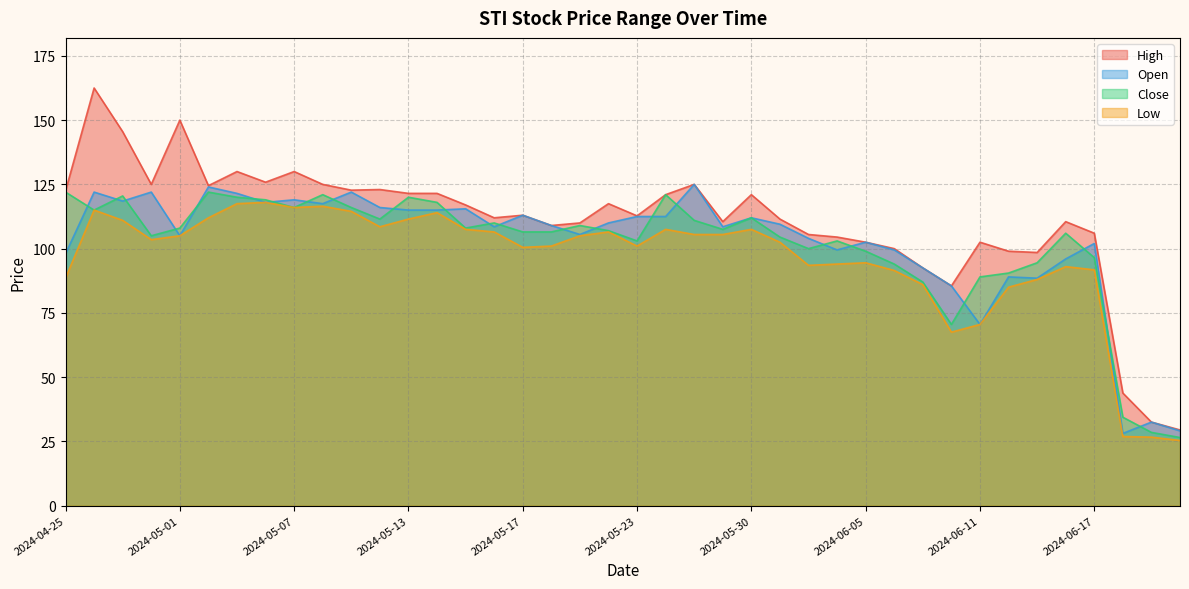

Rank the categories by Close value from lowest to highest.

2024-06-21, 2024-06-20, 2024-06-18, 2024-06-10, 2024-06-07, 2024-06-11, 2024-06-12, 2024-06-06, 2024-06-13, 2024-06-17, 2024-06-05, 2024-06-03, 2024-05-23, 2024-06-04, 2024-05-31, 2024-04-30, 2024-06-14, 2024-05-17, 2024-05-20, 2024-05-22, 2024-05-29, 2024-05-01, 2024-05-15, 2024-05-21, 2024-05-16, 2024-05-28, 2024-05-10, 2024-05-30, 2024-04-26, 2024-05-07, 2024-05-09, 2024-05-14, 2024-05-06, 2024-05-03, 2024-05-13, 2024-04-29, 2024-05-08, 2024-05-24, 2024-04-25, 2024-05-02